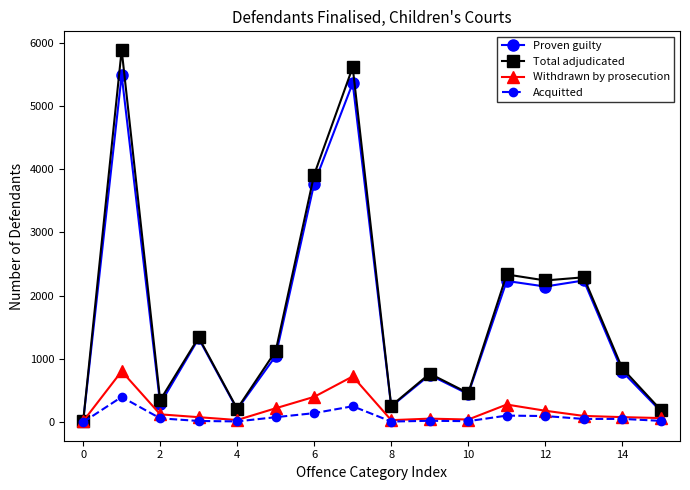

At how many categories does at least one series exceed 2588?

3